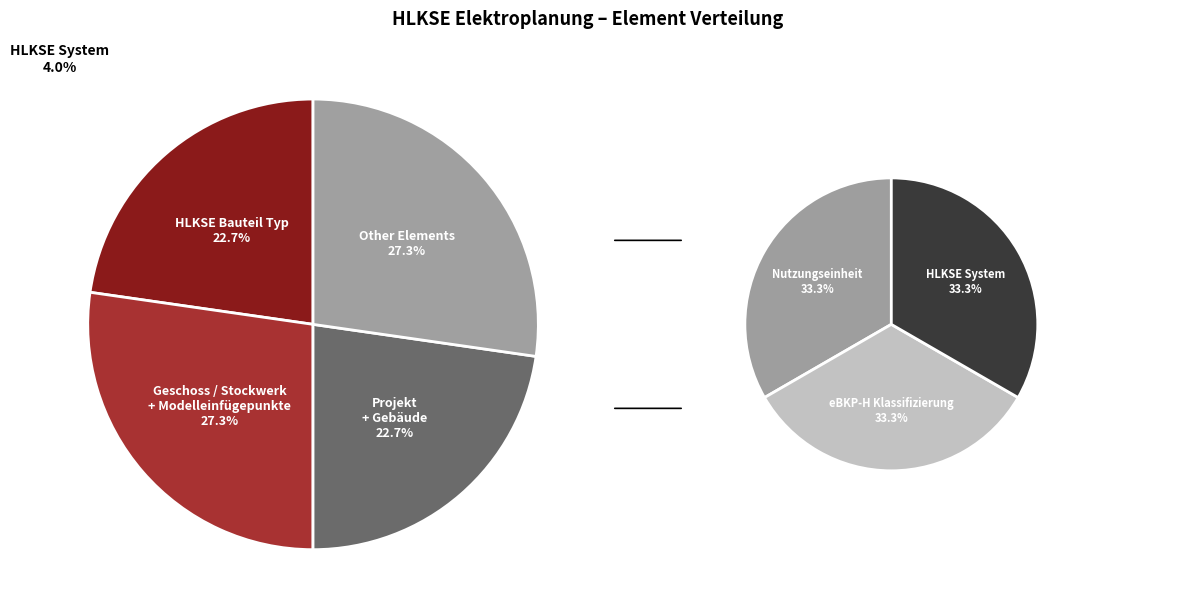

Is there any slice that represents more than half of the pie?

No